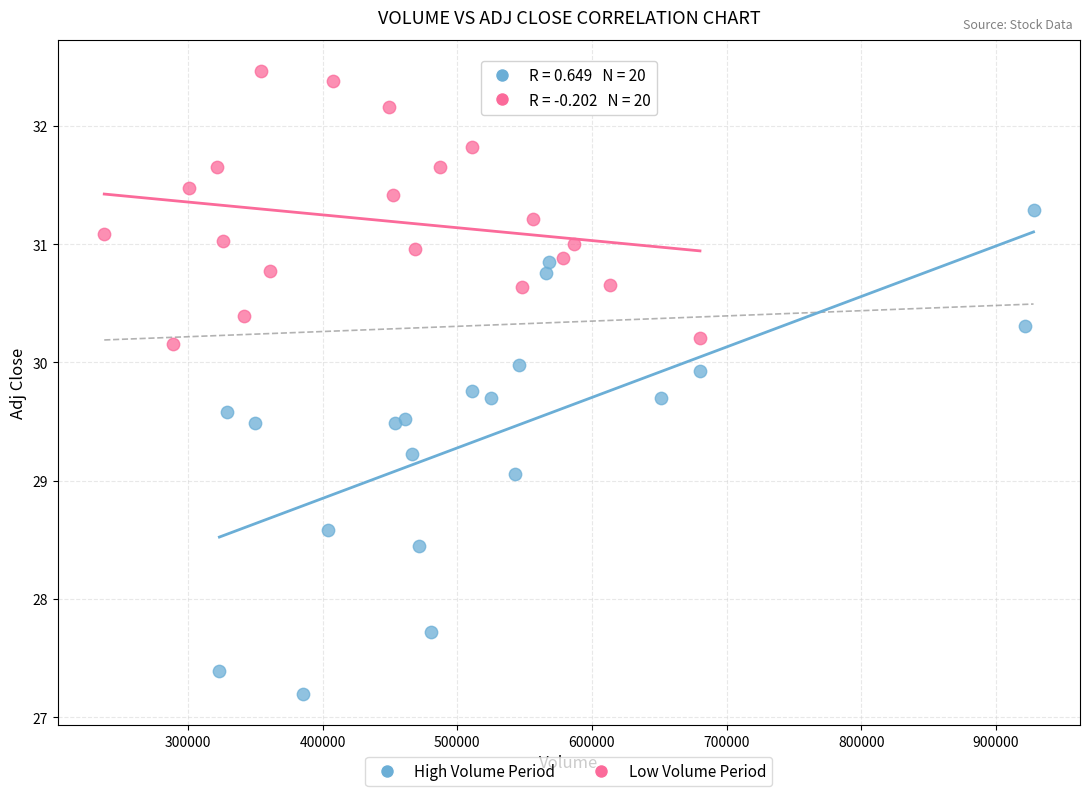

Which series has the widest spread of Y values?

High Volume Period